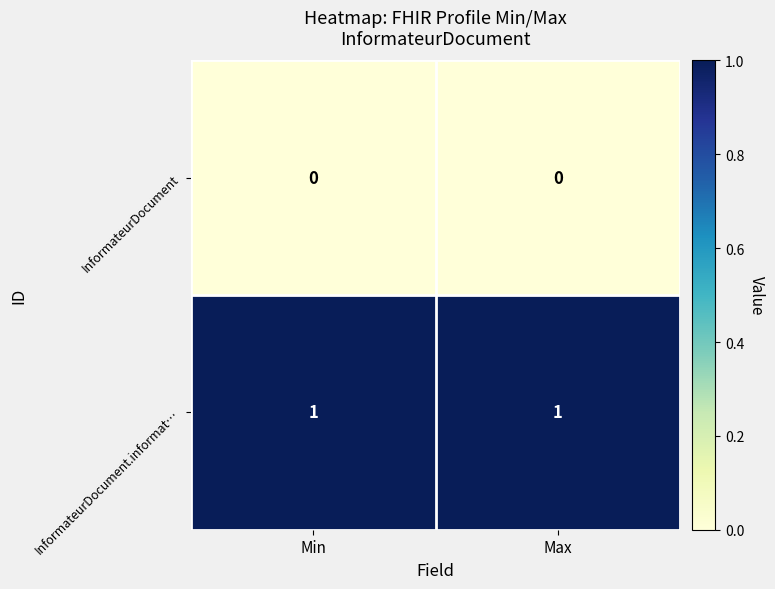

Reading left to right, list all the values displayed in this chart.

InformateurDocument: 0	0
InformateurDocument.informat…: 1	1